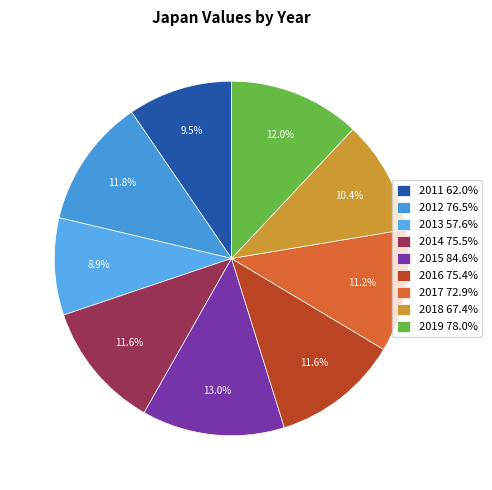

What percentage is the 2016 slice, to the nearest percent?

12%